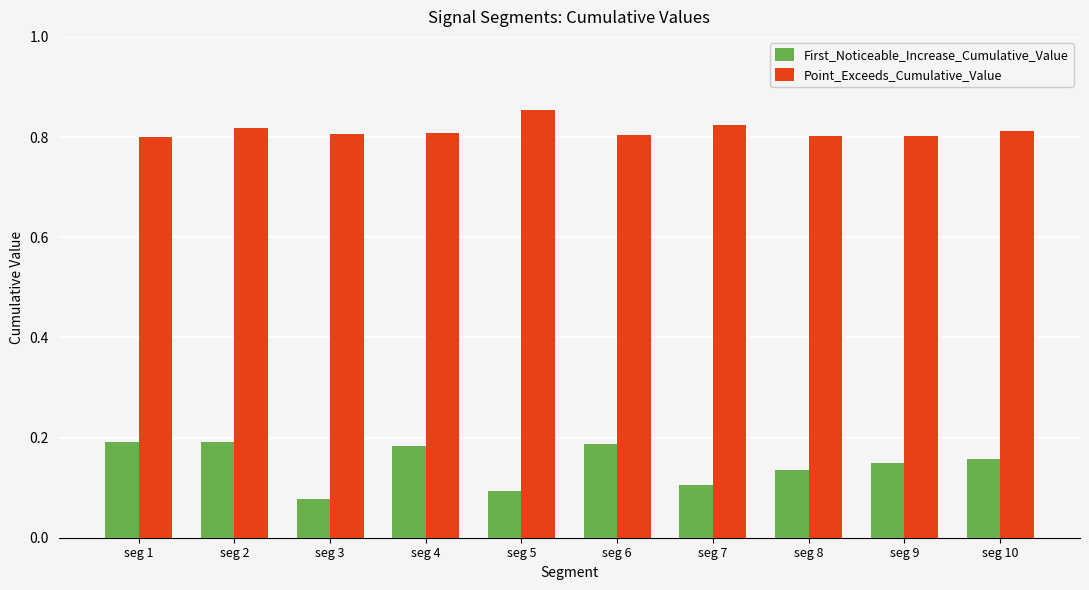

At which label does First_Noticeable_Increase_Cumulative_Value reach its minimum?

seg 3